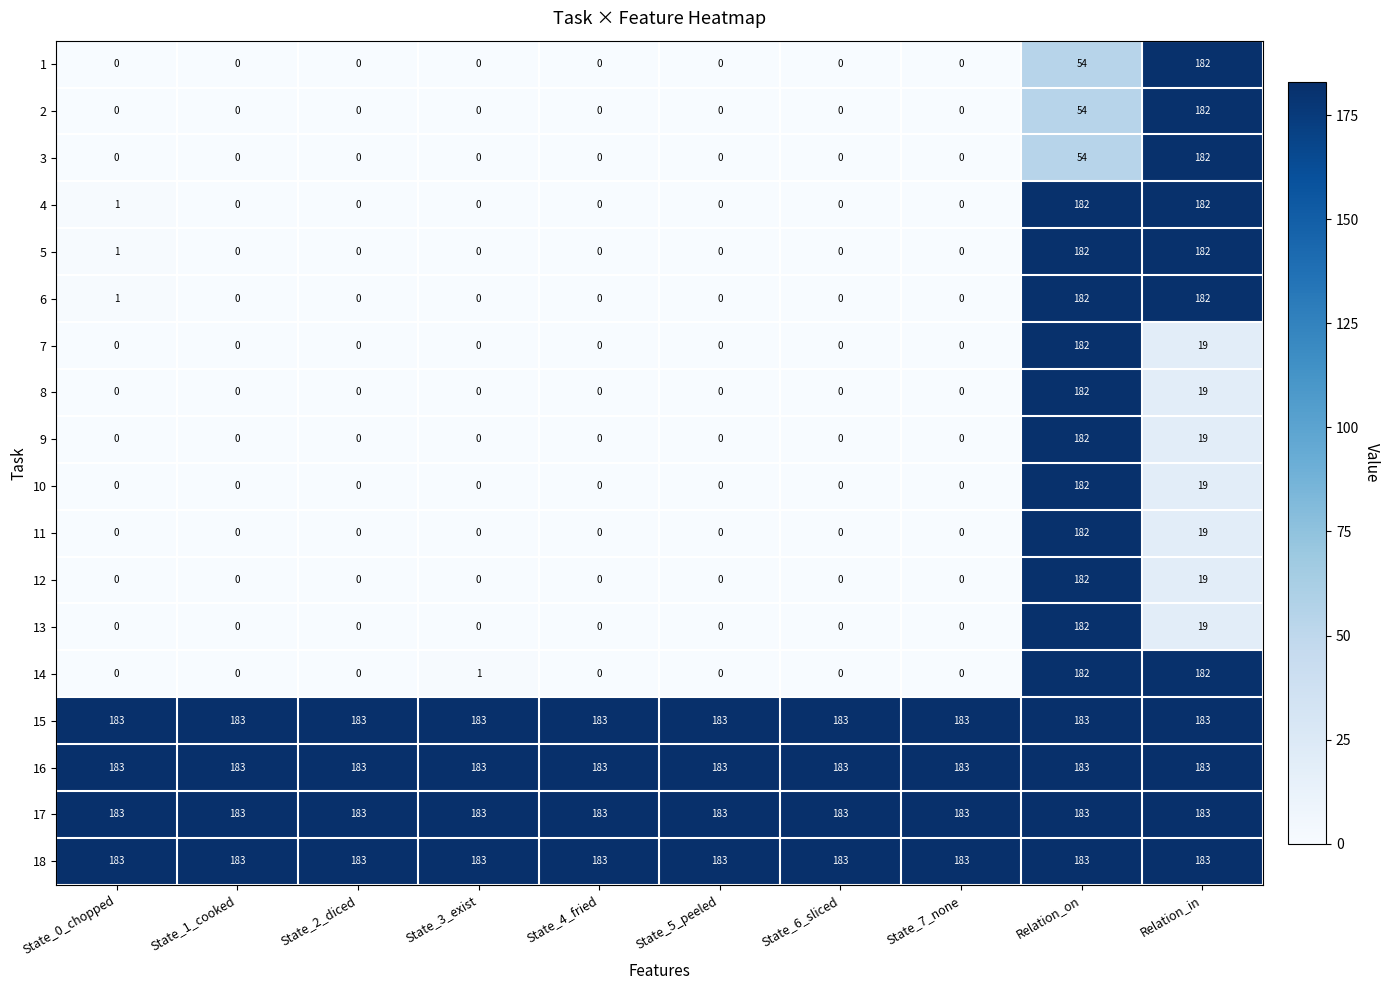

What is the highest value of the 17 series?

183